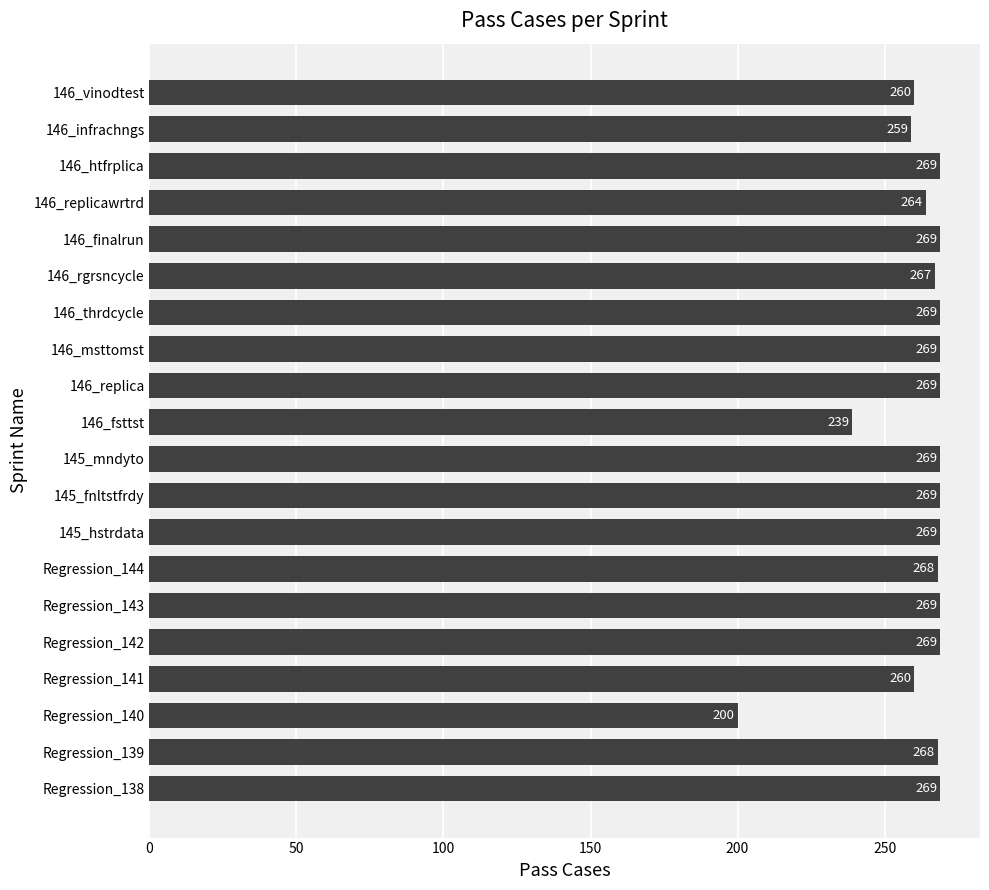

What is the approximate value at 145_mndyto, to the nearest 10?

270